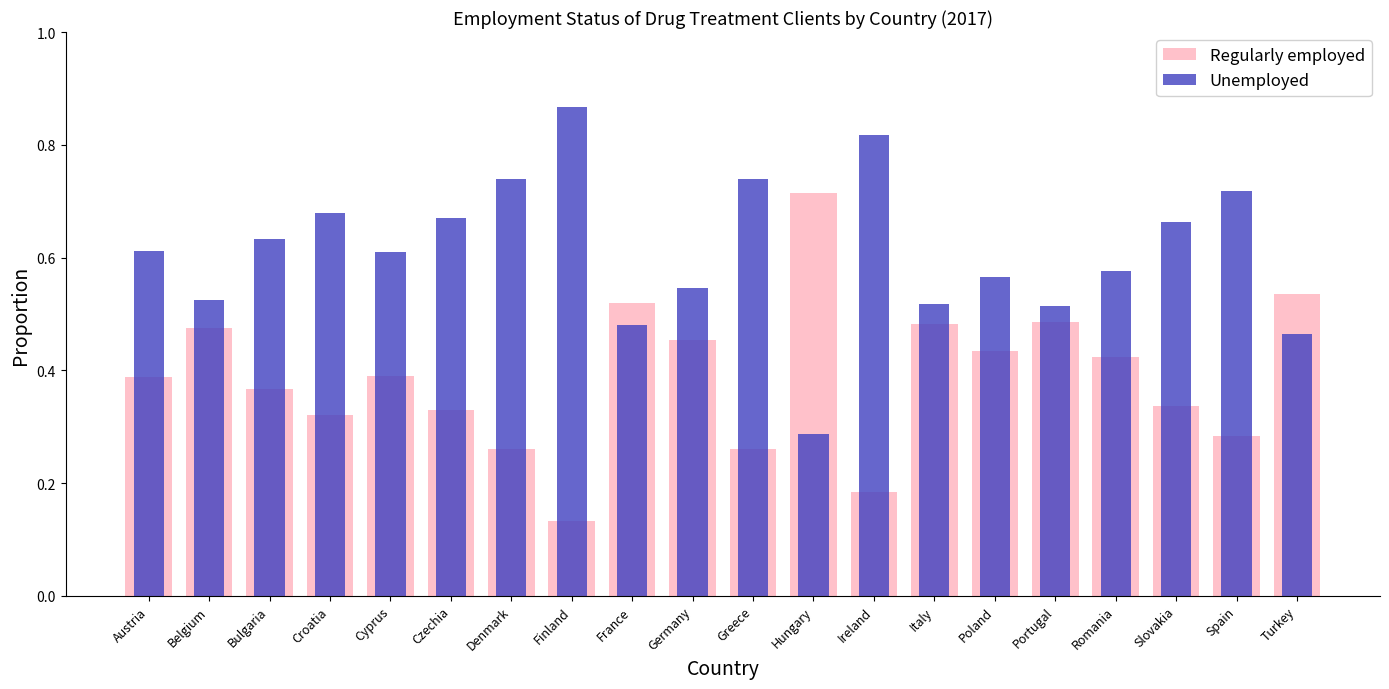

Does the chart contain any negative values?

No